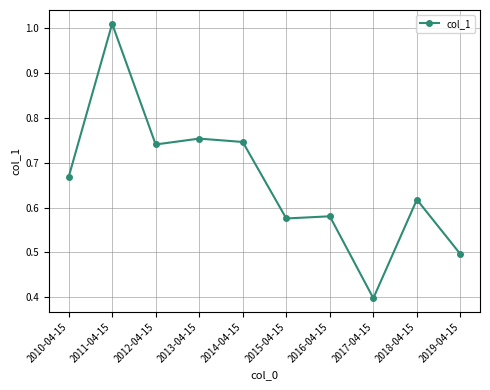

Which label corresponds to the largest value in the chart?

2011-04-15